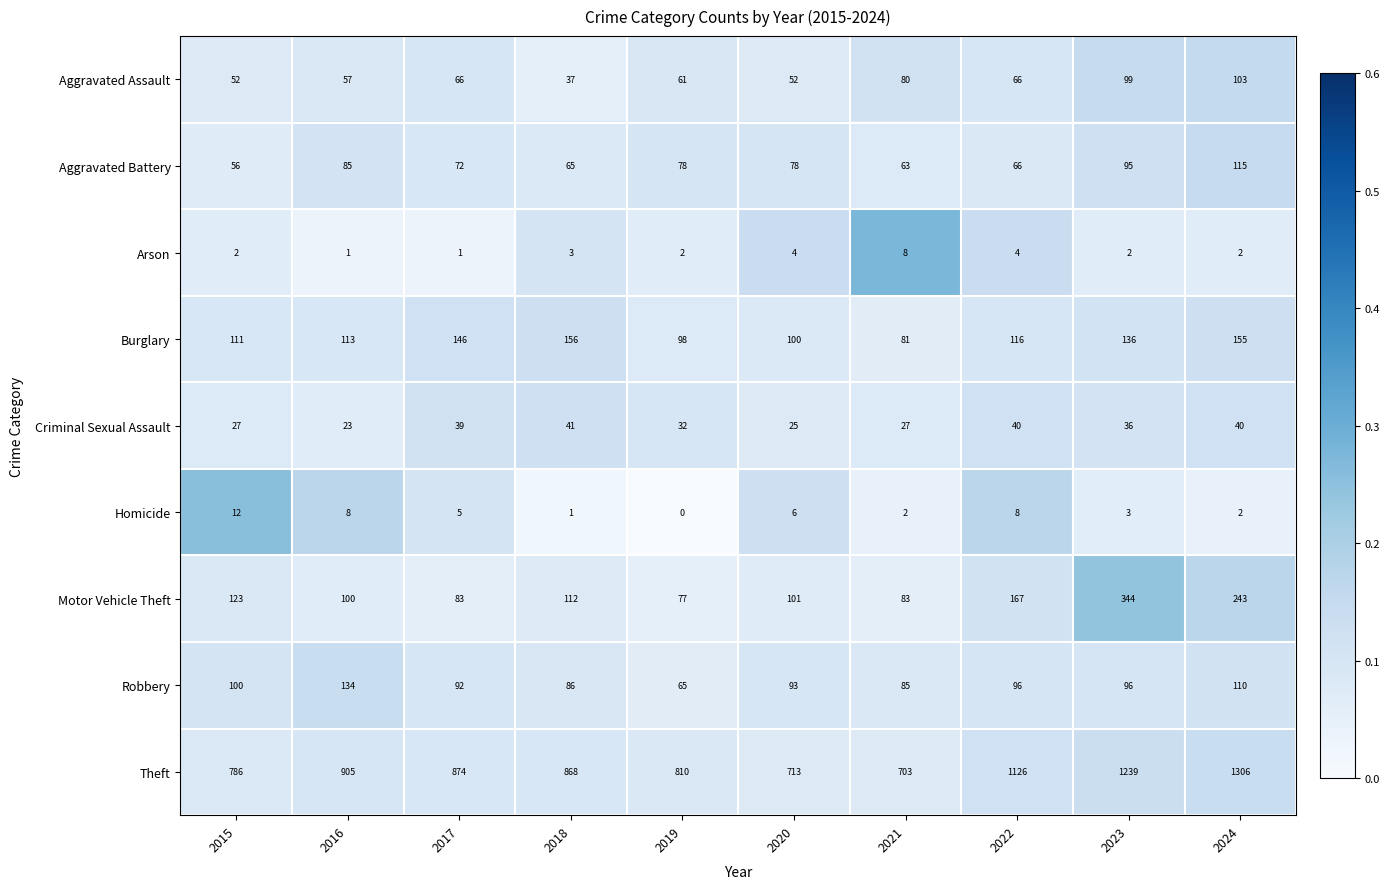

The Criminal Sexual Assault series shows 41 at 2018. True or false?

True